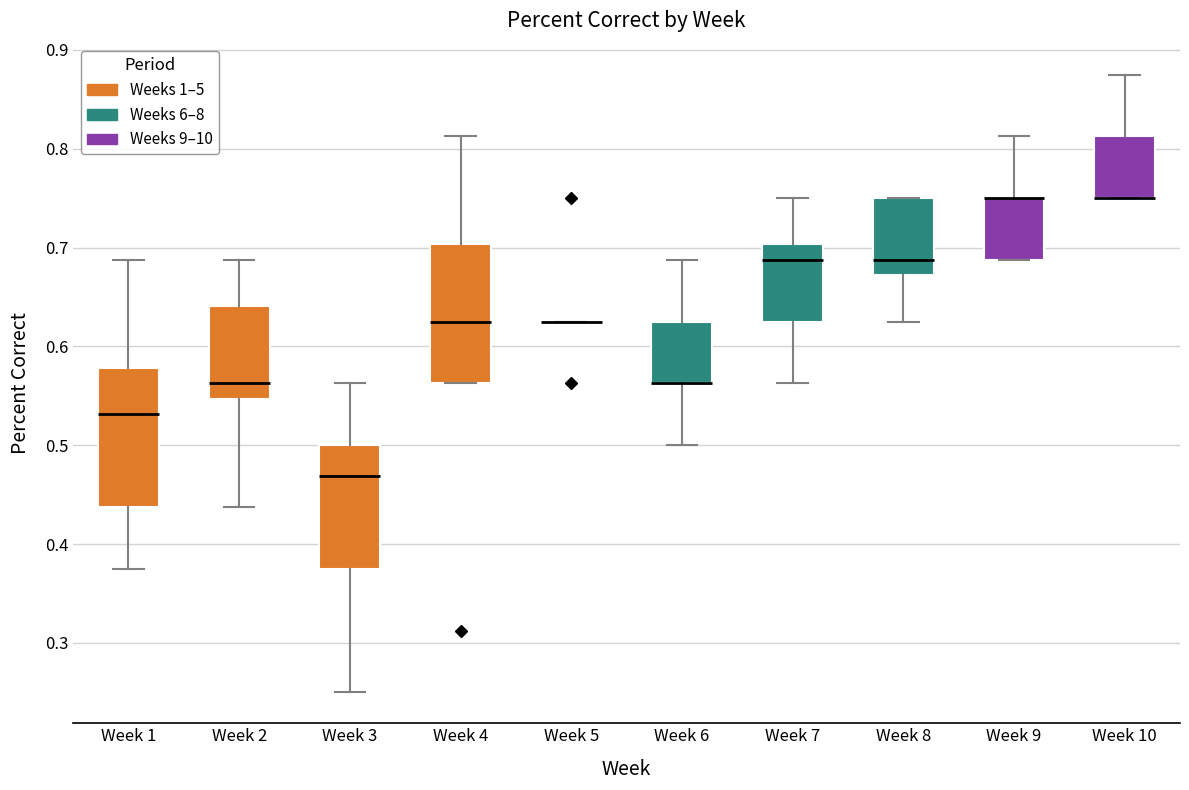

Where does the upper whisker of the box for Week 10 end on the y-axis? The values are not printed on the chart, so give them approximately, as read against the axis.

0.88